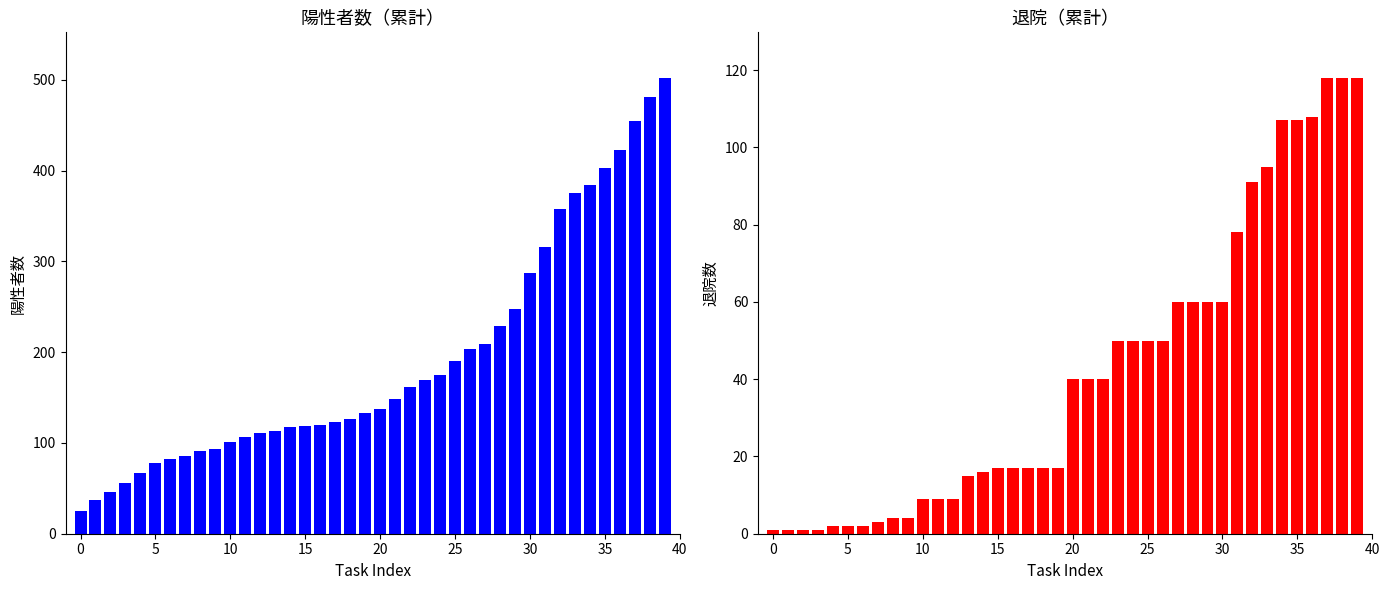

Where is 陽性者数（累計） nearest to the value 263?

29